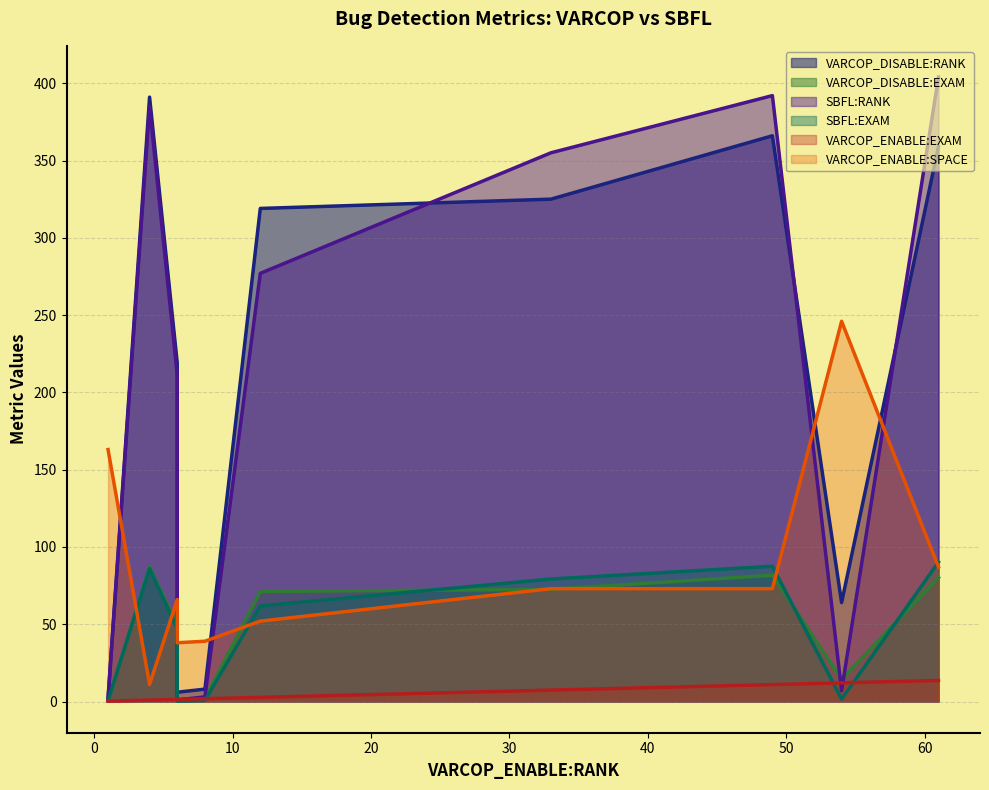

At which label does SBFL:RANK reach its minimum?

6